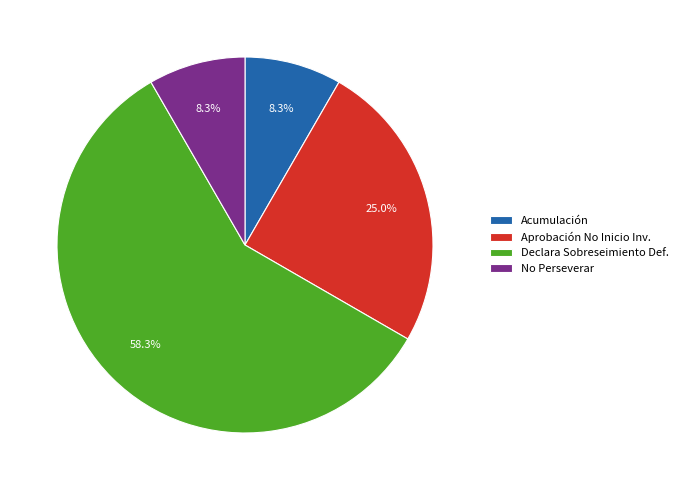

Combined, do No Perseverar and Aprobación No Inicio Inv. account for over 50%?

No